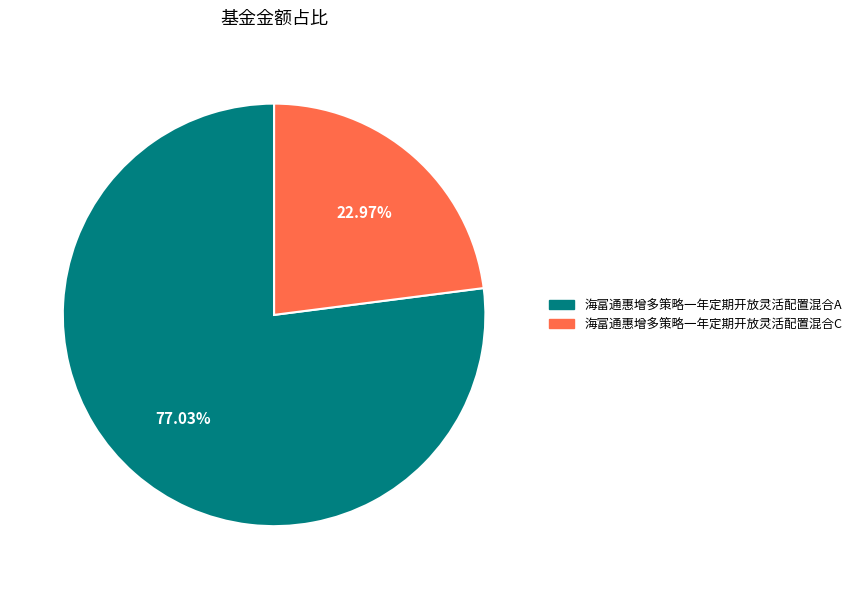

Rank the categories by value from highest to lowest.

海富通惠增多策略一年定期开放灵活配置混合A, 海富通惠增多策略一年定期开放灵活配置混合C